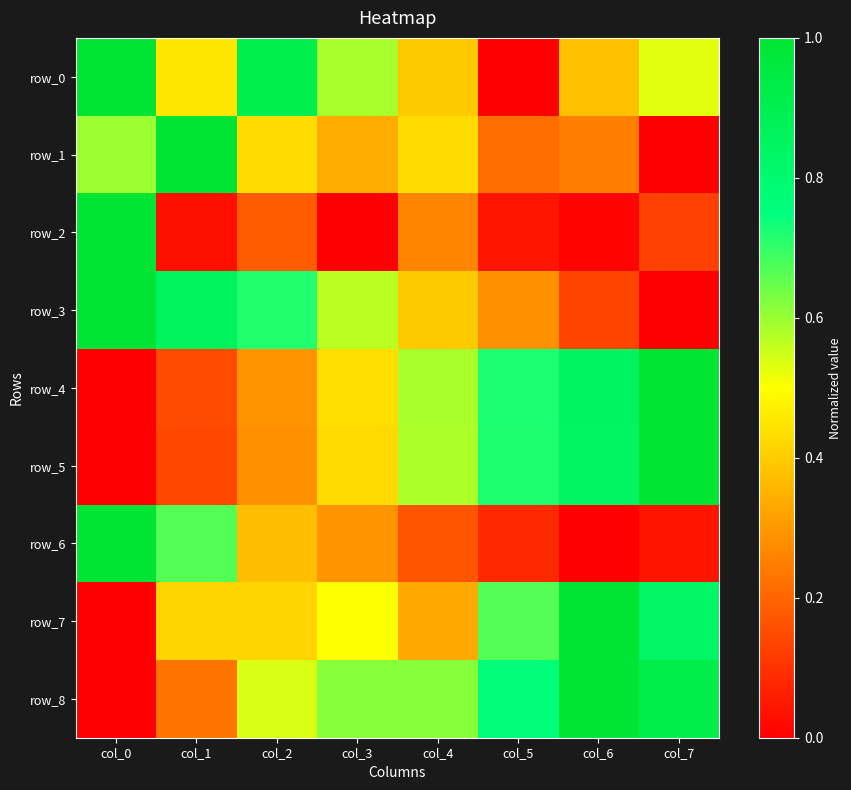

What is the difference between the second highest and second lowest values in the row_2 series?

0.3